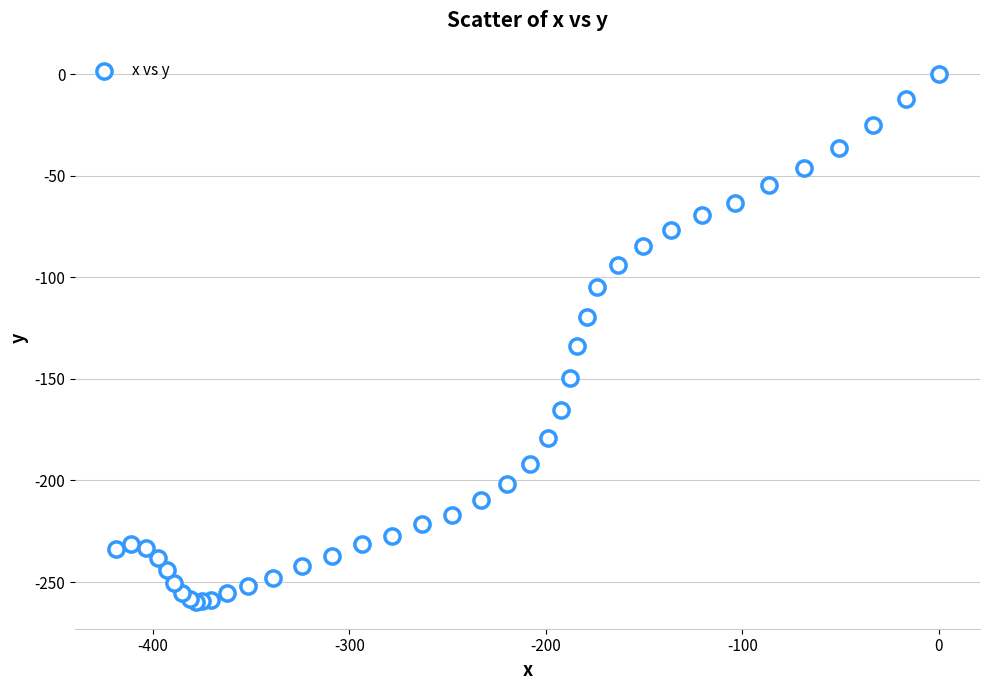

What Y value in the scatter plot is closest to -130?

-133.9